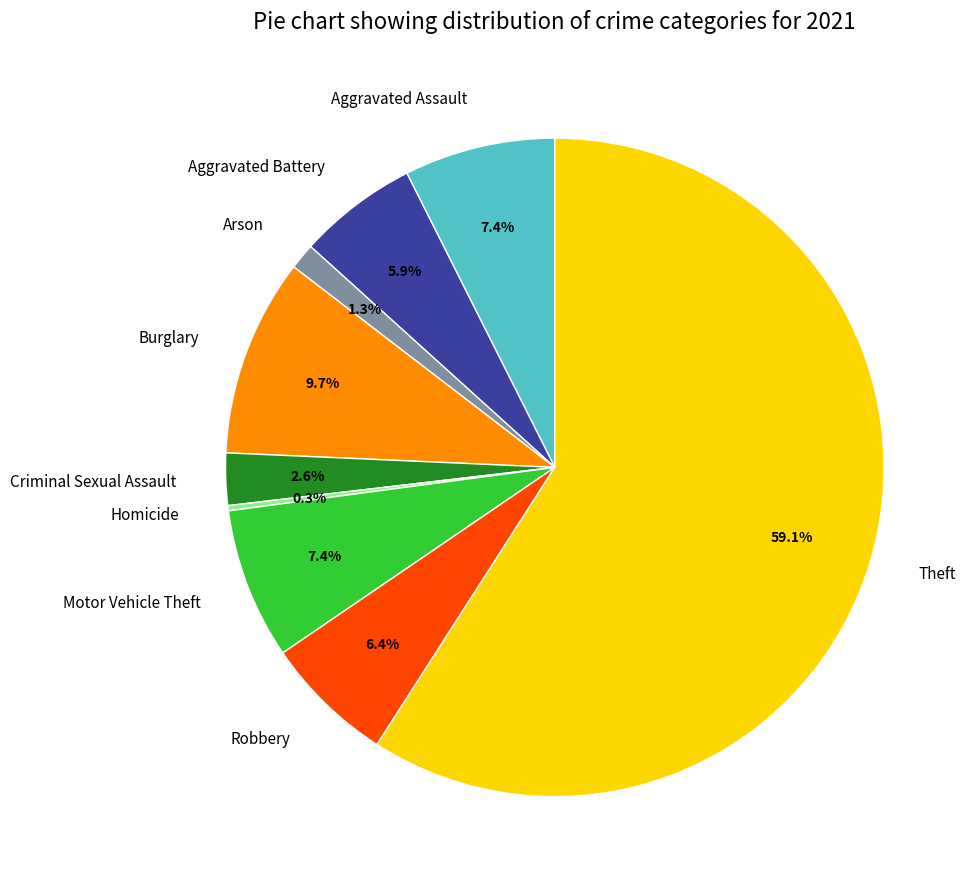

To the nearest percent, what is the combined percentage of Burglary and Aggravated Battery?

16%